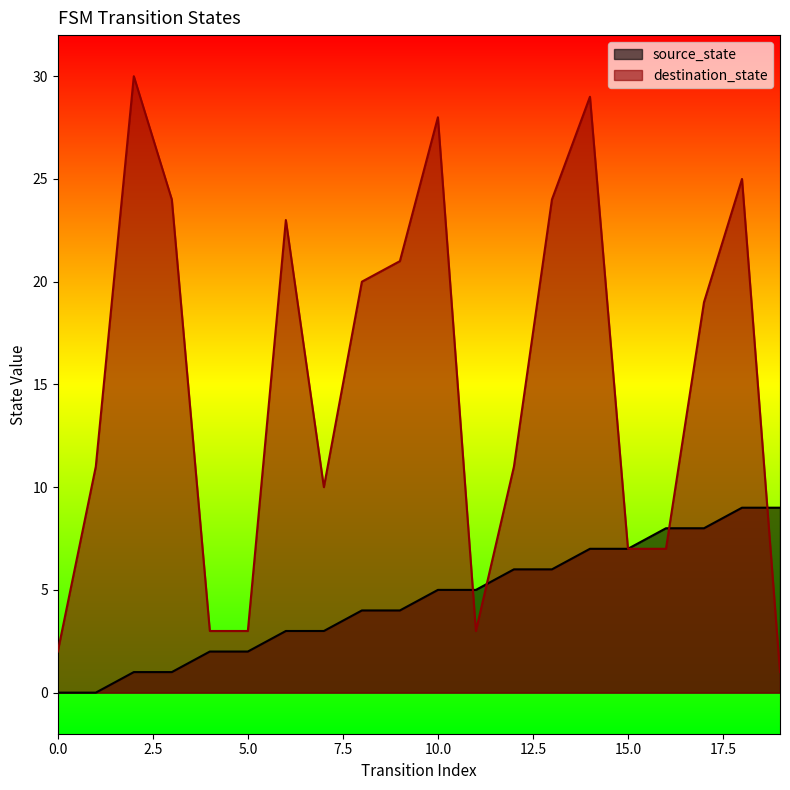

At how many categories does at least one series exceed 25?

3